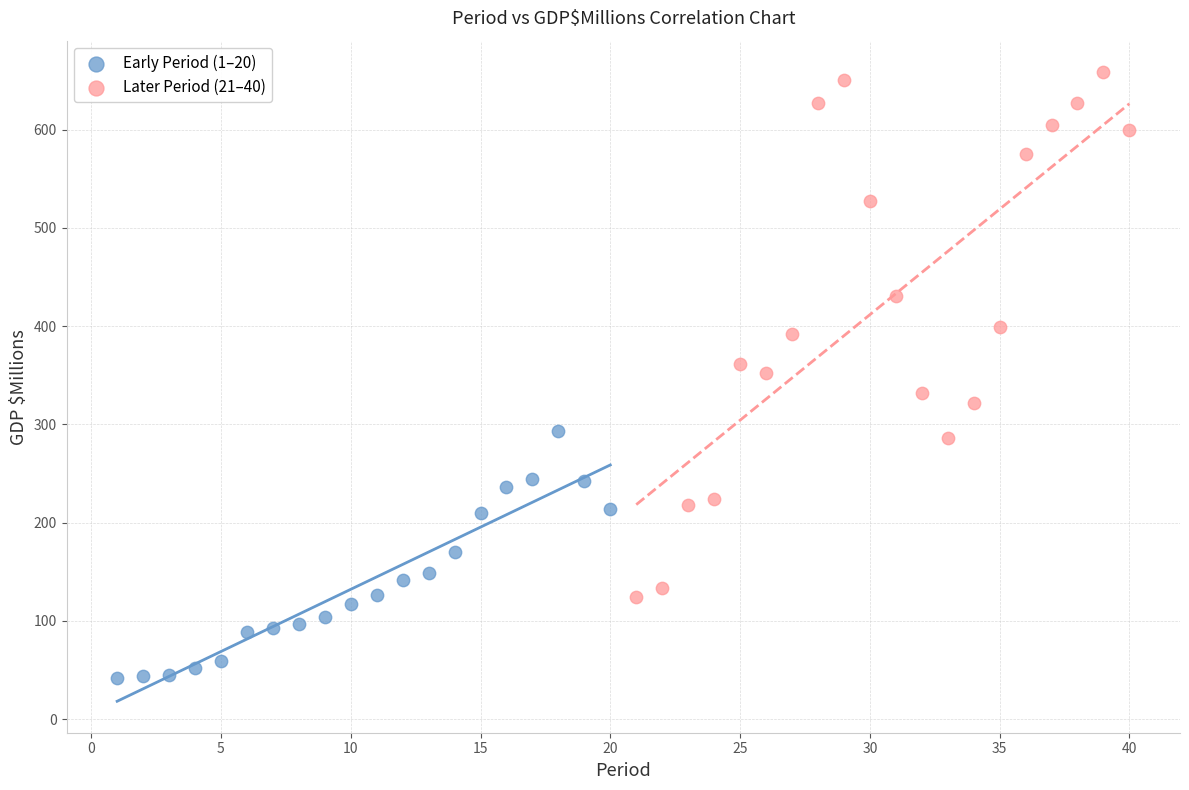

Which series reaches the minimum Y coordinate?

Early Period (1–20)